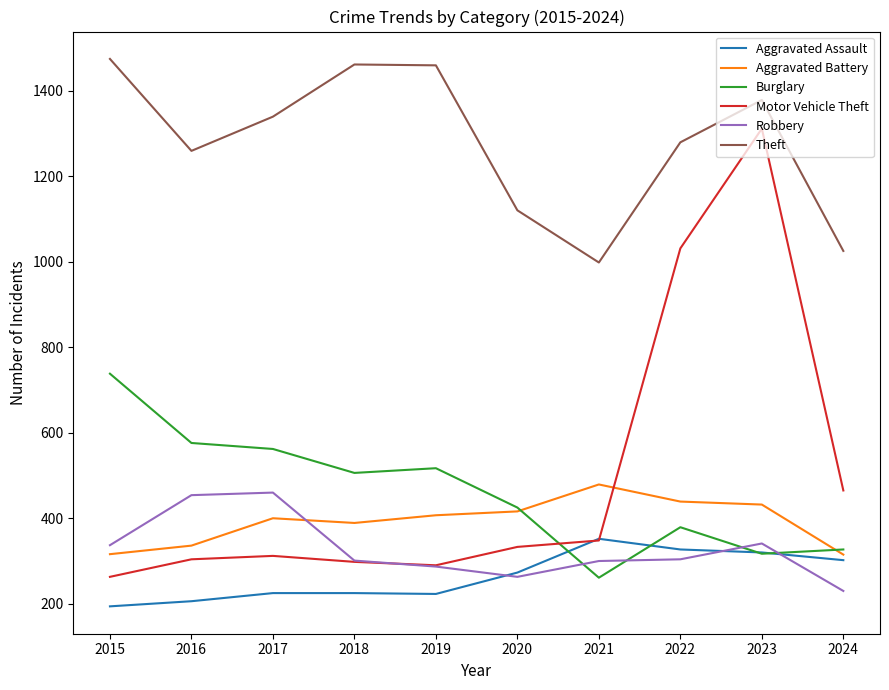

At which category is the sum across all series the highest?

2023